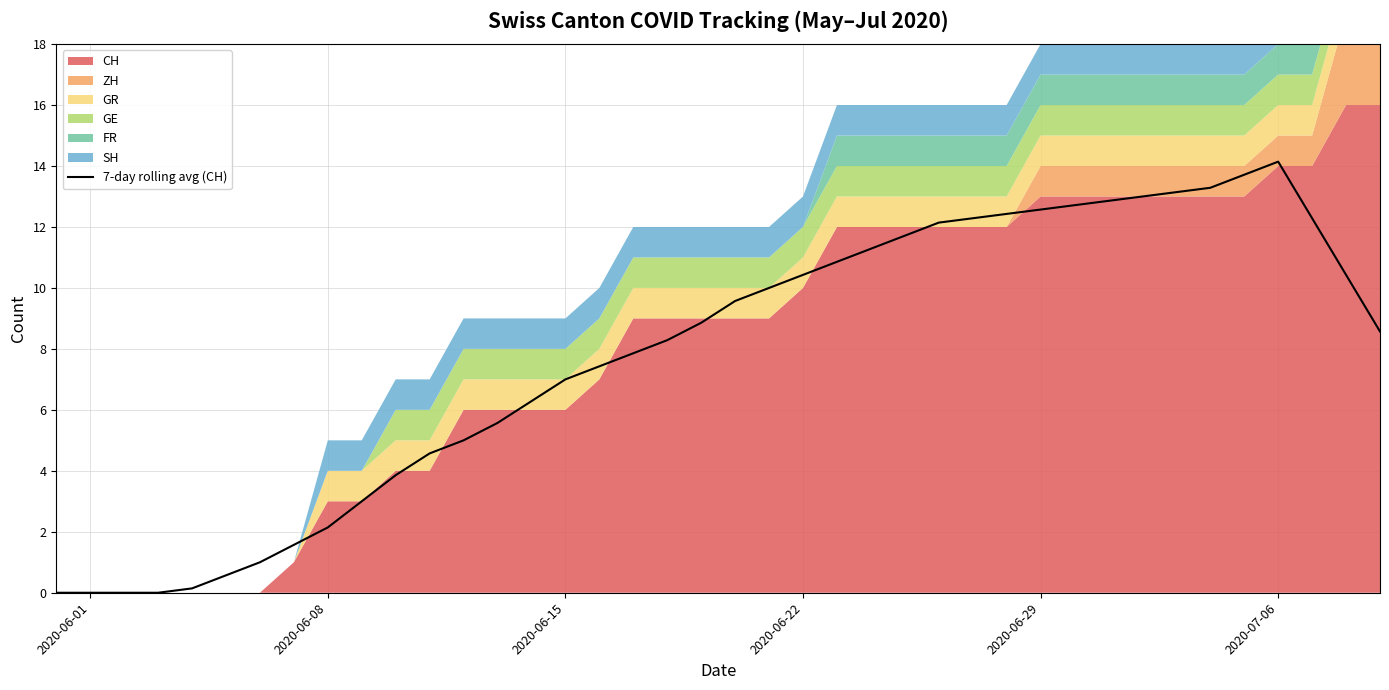

What is the value of the 18th point from the left?

7.9